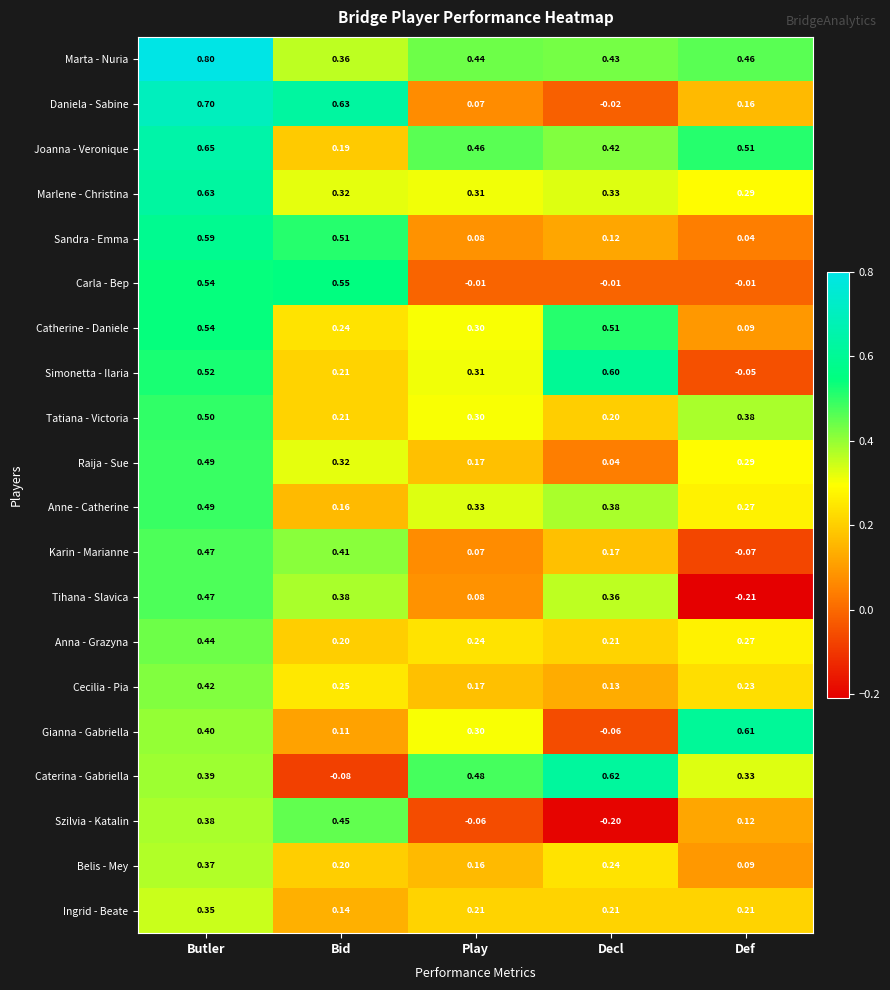

Where is Catherine - Daniele nearest to the value 0?

Def